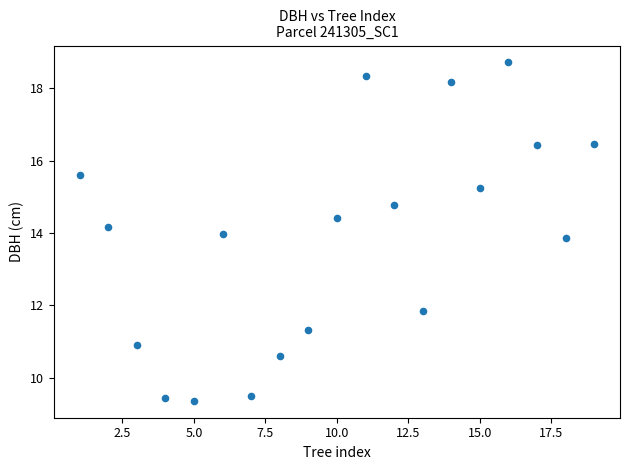

What is the range of X values (max minus min)?

18.0